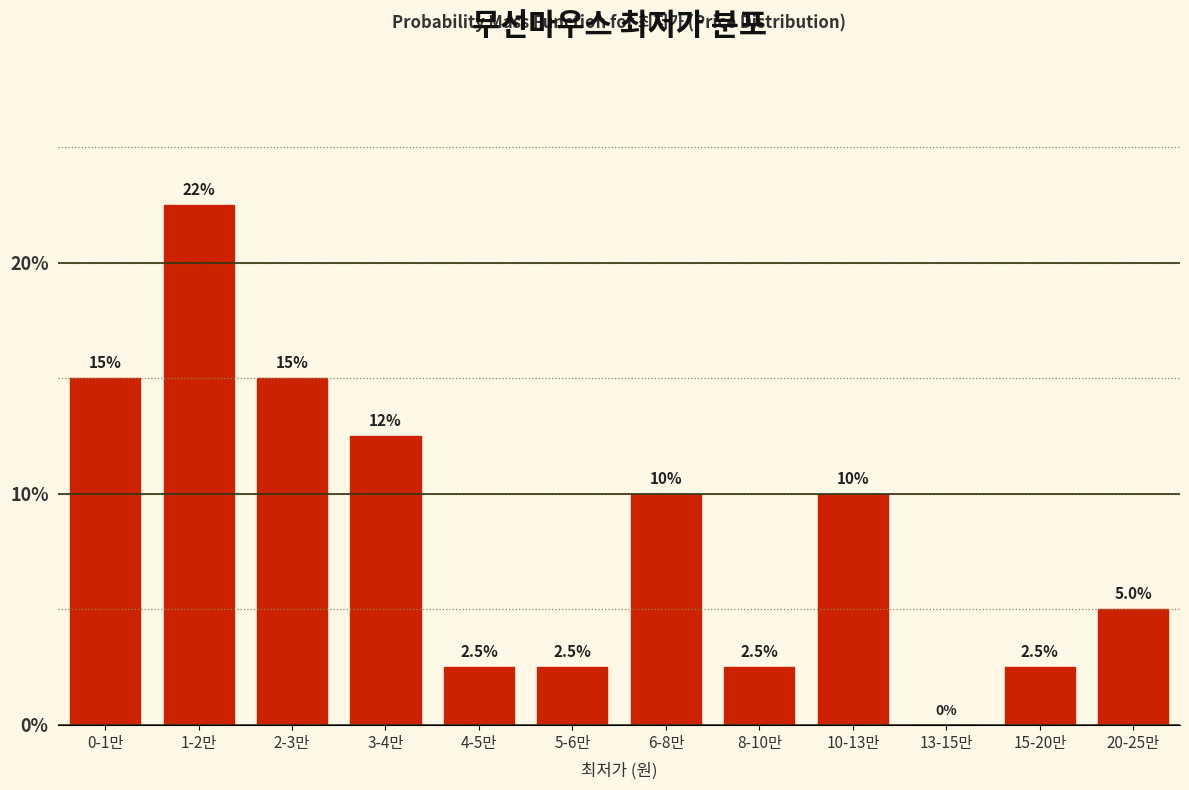

Reading left to right, extract all data points from this chart.

0-1만=15.0	1-2만=22.5	2-3만=15.0	3-4만=12.5	4-5만=2.5	5-6만=2.5	6-8만=10.0	8-10만=2.5	10-13만=10.0	13-15만=0.0	15-20만=2.5	20-25만=5.0